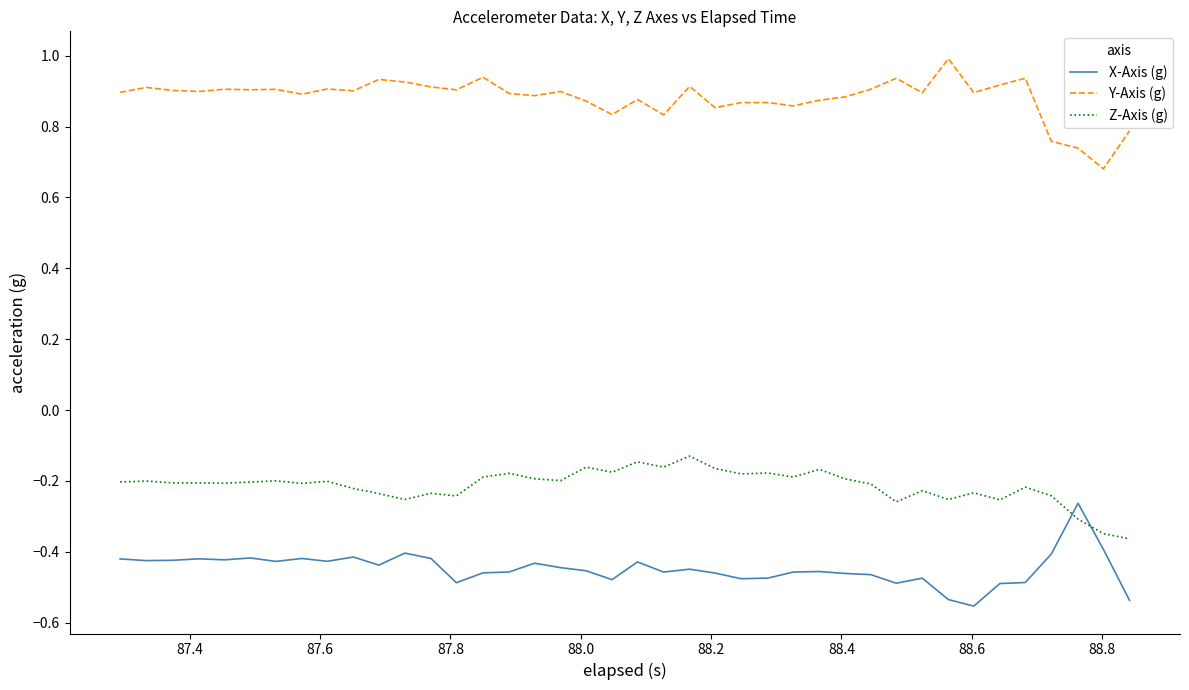

List the series in order of their peak value, highest first.

Y-Axis (g), Z-Axis (g), X-Axis (g)